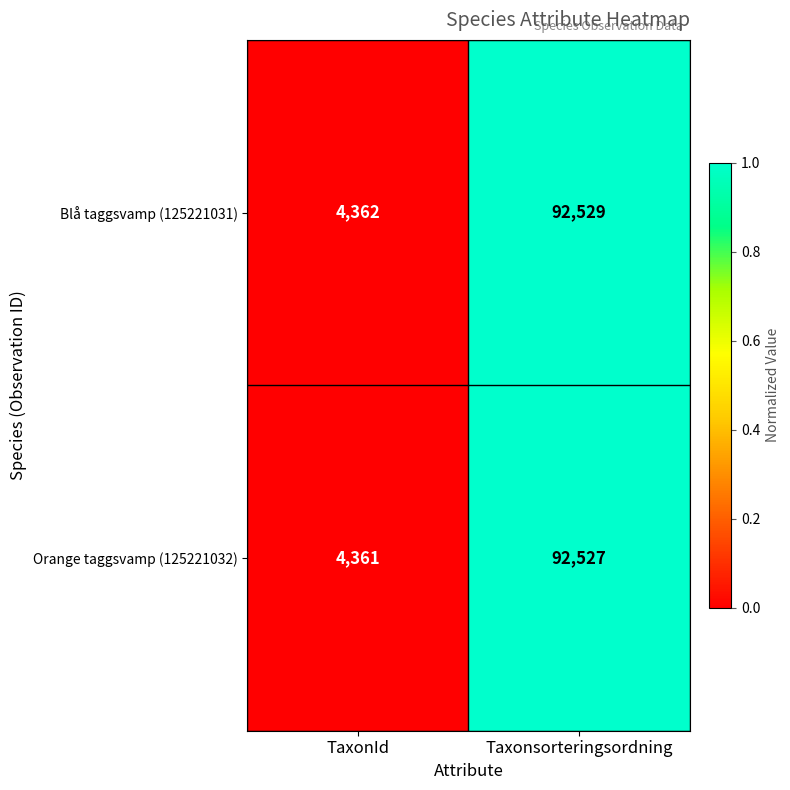

List the series in order of their overall mean, highest first.

Blå taggsvamp (125221031), Orange taggsvamp (125221032)